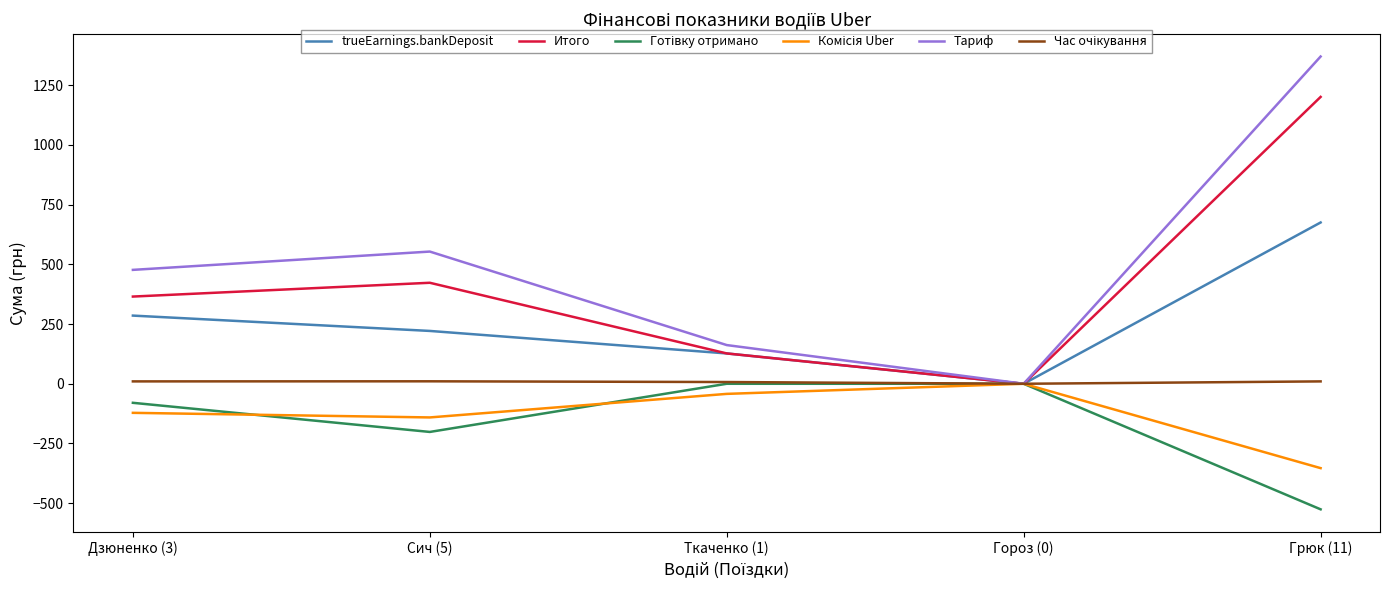

What is the greatest value displayed?

1370.5